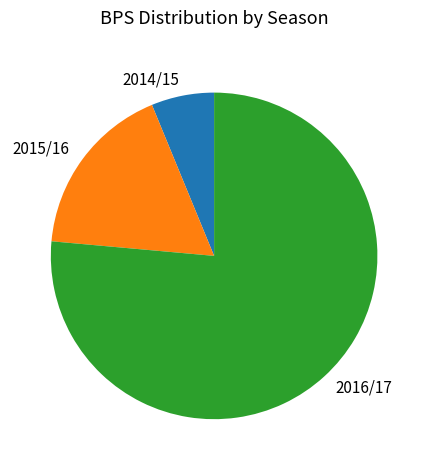

Which has a higher value, 2014/15 or 2016/17?

2016/17